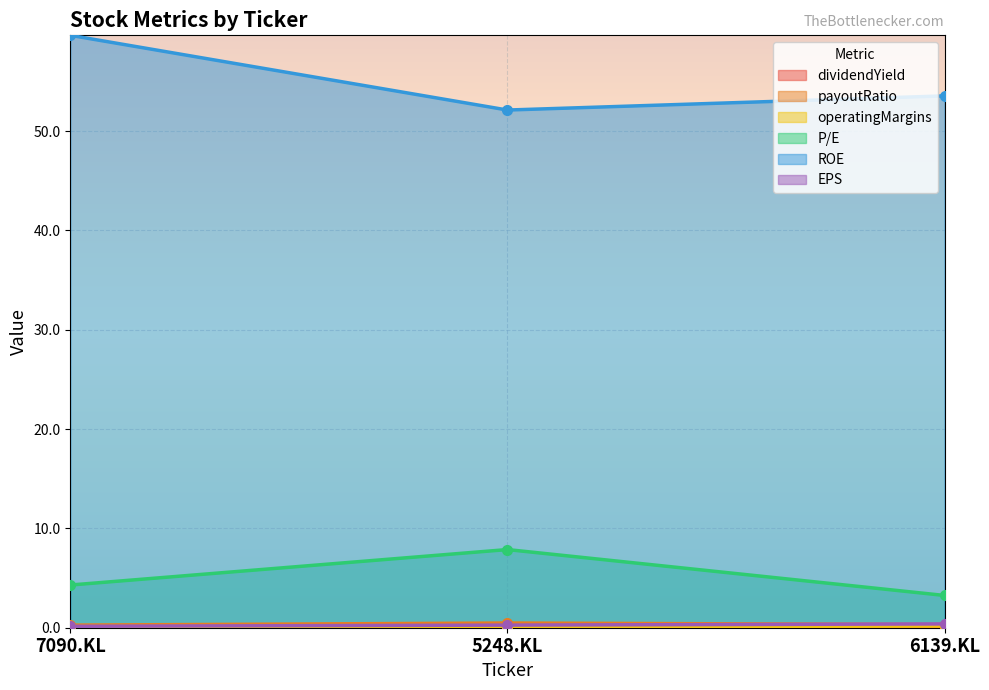

What is the lowest value of the operatingMargins series?

0.1